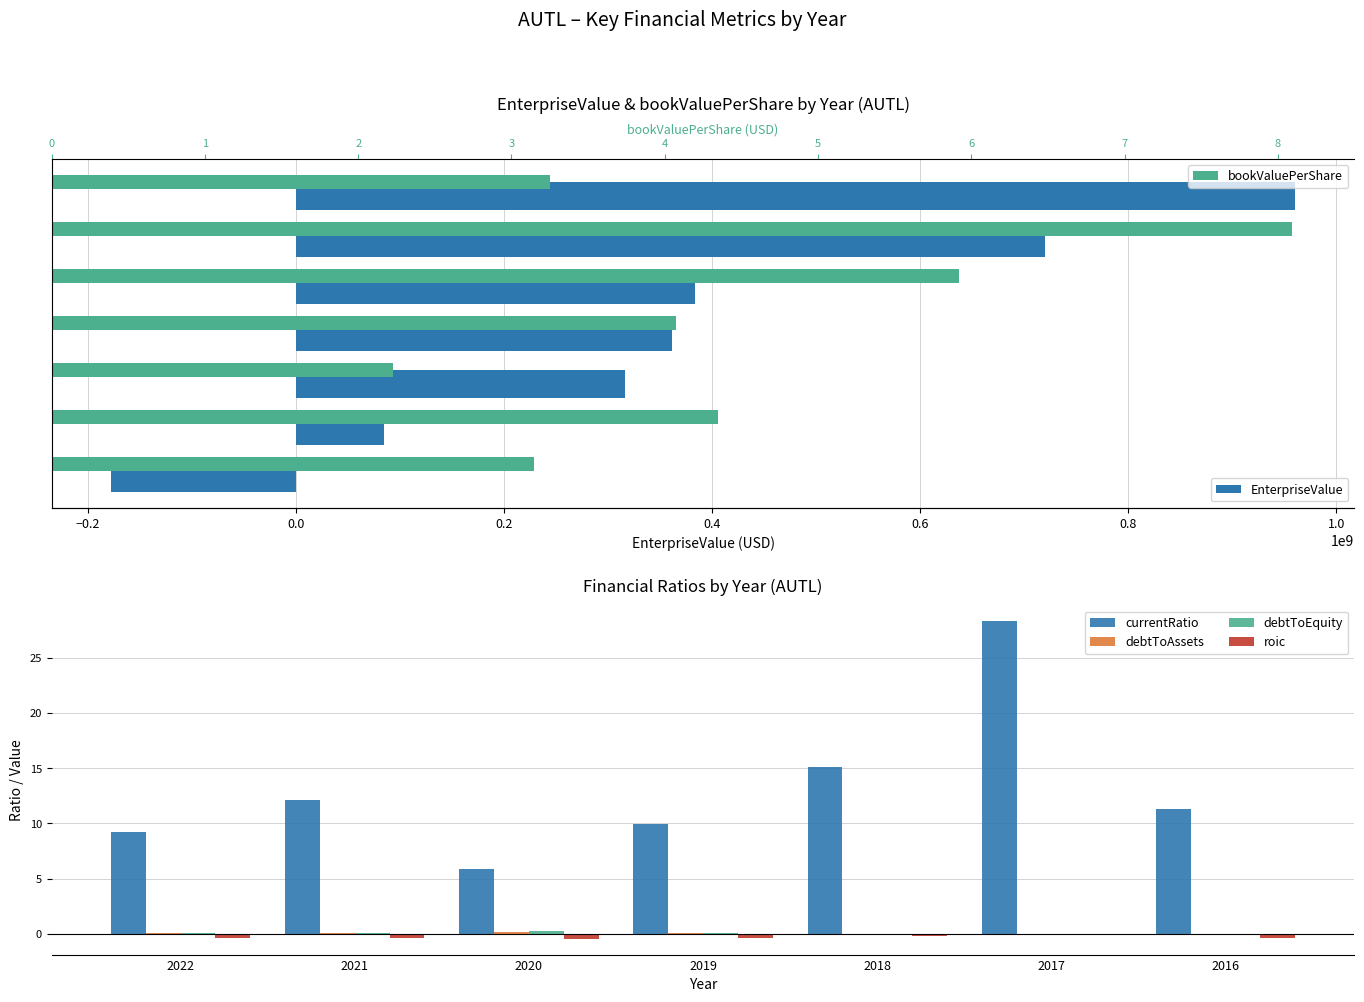

Count the number of data series in this chart.

6